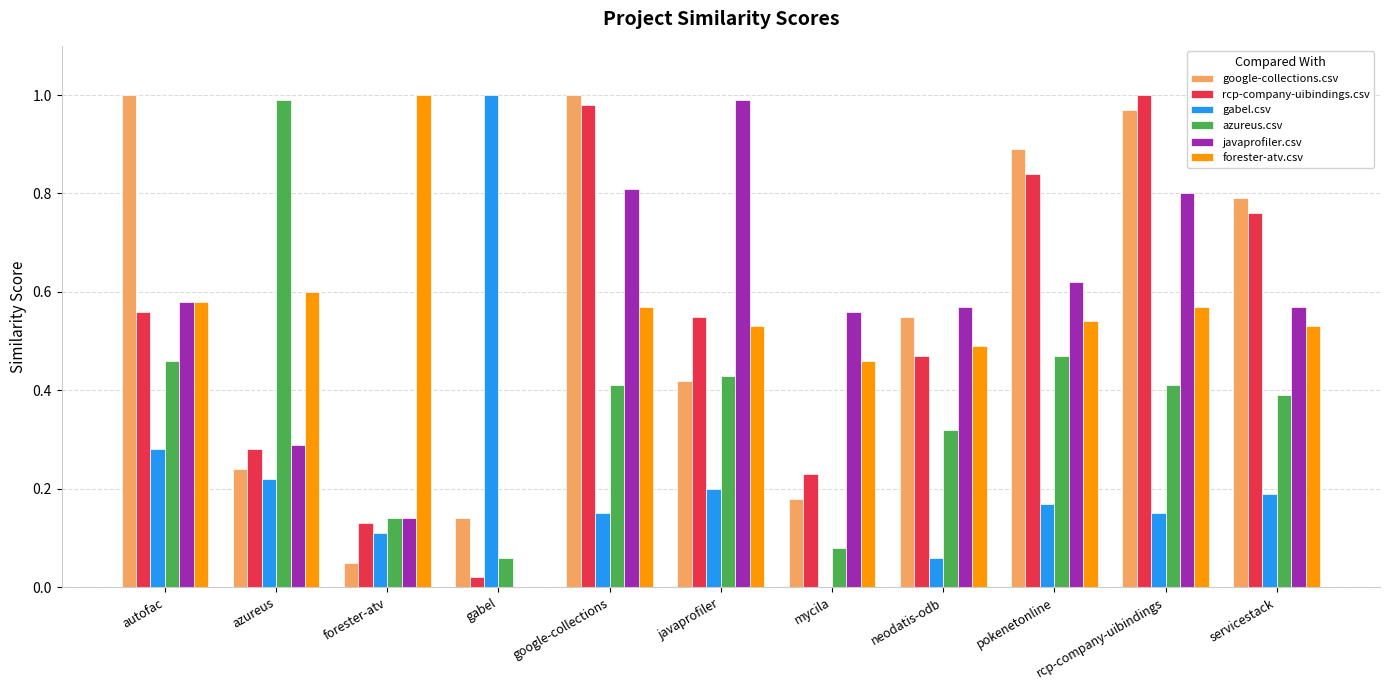

The value of javaprofiler.csv at gabel is 0.3. True or false?

False